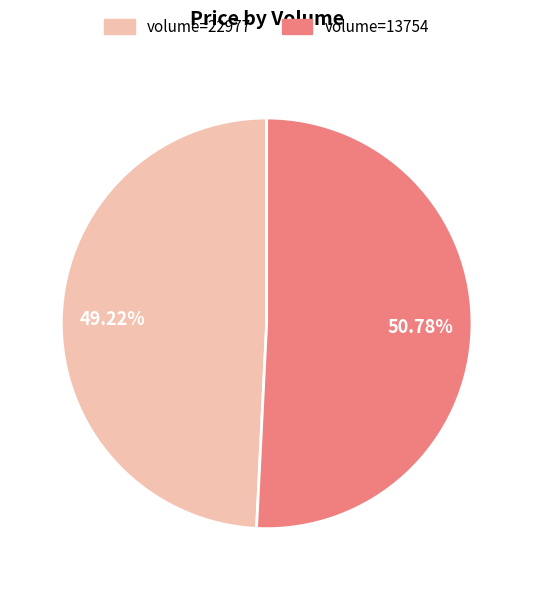

Is there any slice that represents more than half of the pie?

Yes